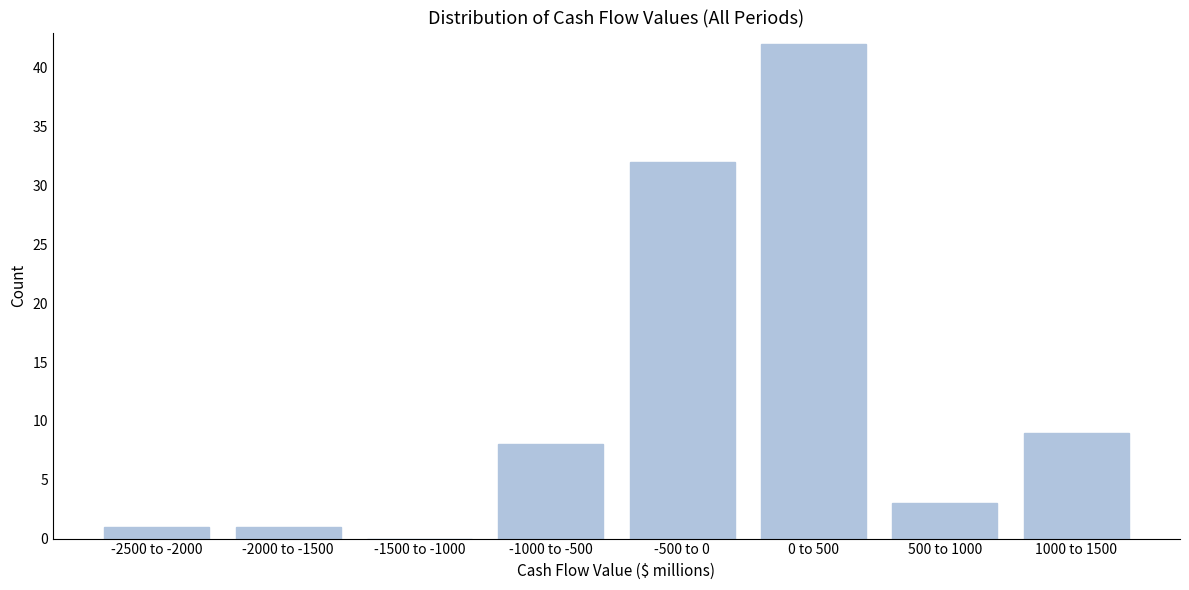

What is the ratio of the value at 1000 to 1500 to the value at -500 to 0?

0.3